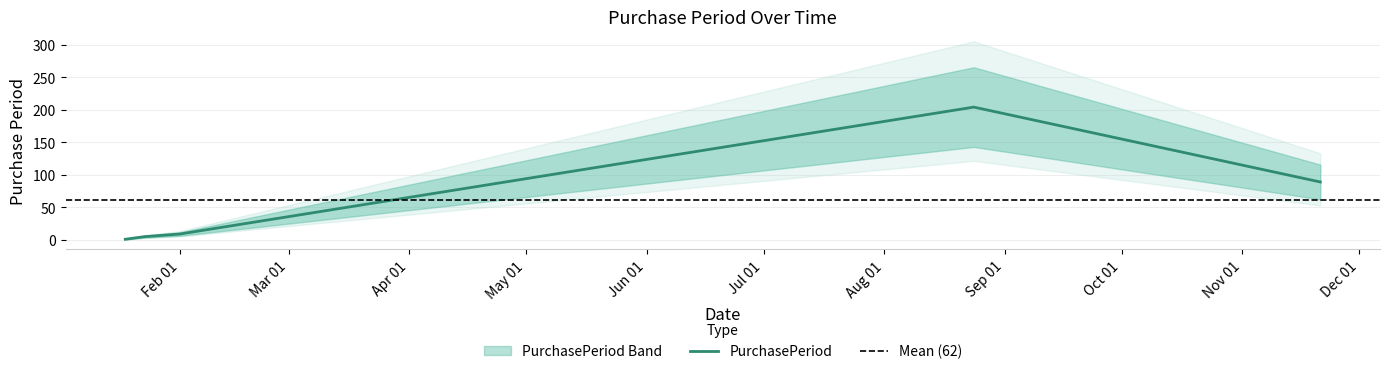

The chart shows a value of 89 at 2017-11-21. True or false?

True